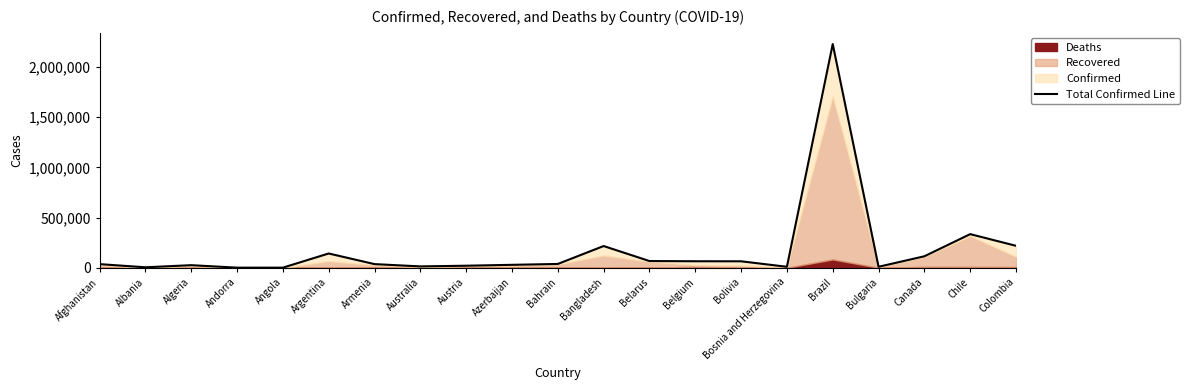

At which label does the data first exceed 36162?

Argentina